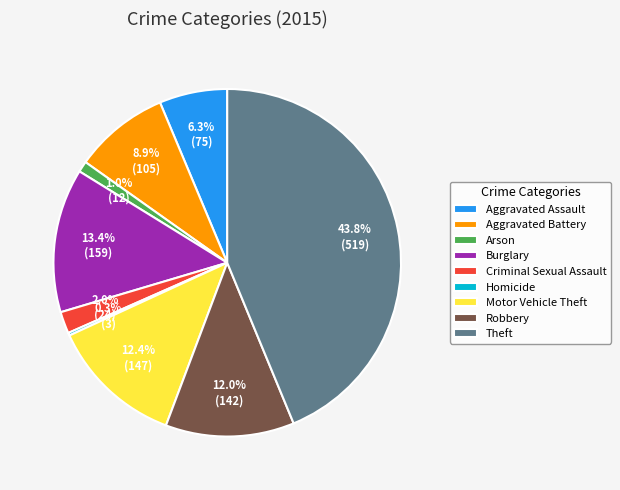

Which has a higher value, Criminal Sexual Assault or Aggravated Assault?

Aggravated Assault